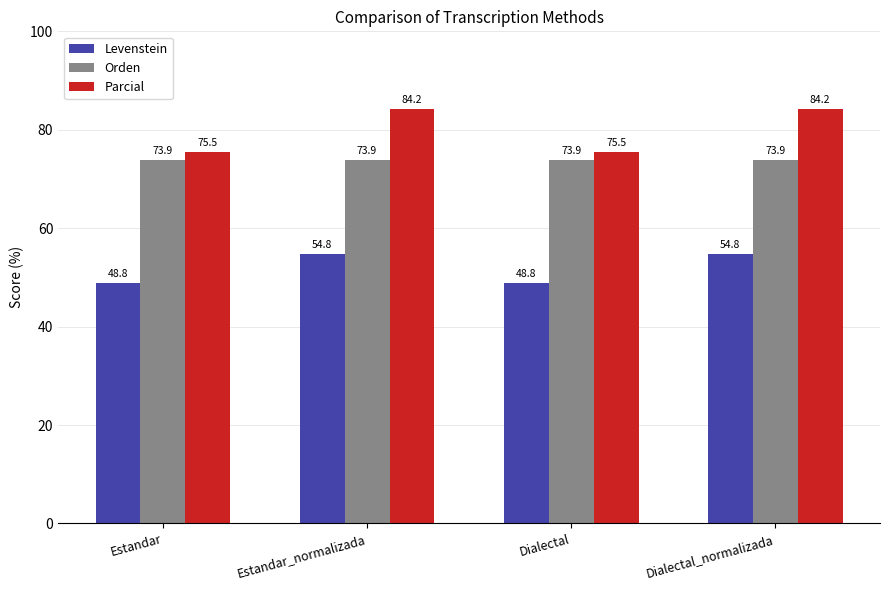

Does the chart contain stacked bars?

No